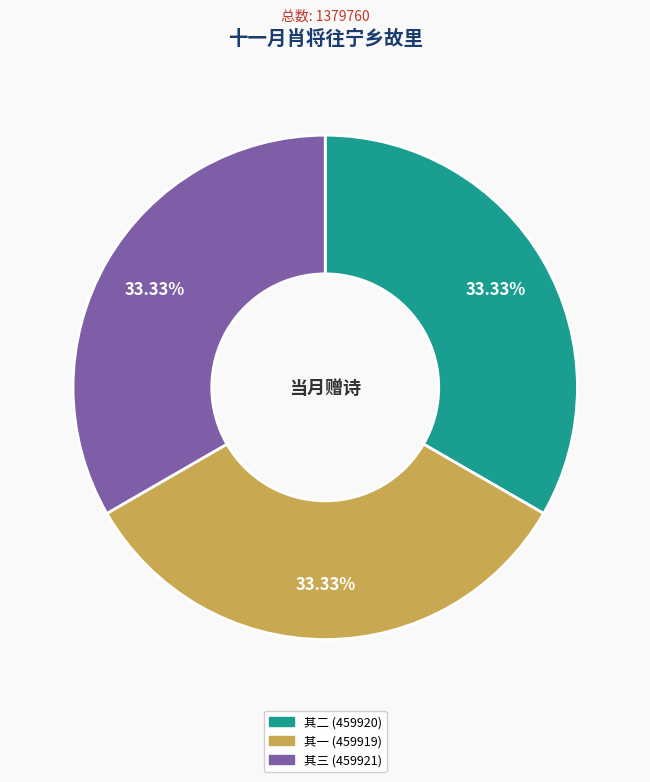

Is there any slice that represents more than half of the pie?

No